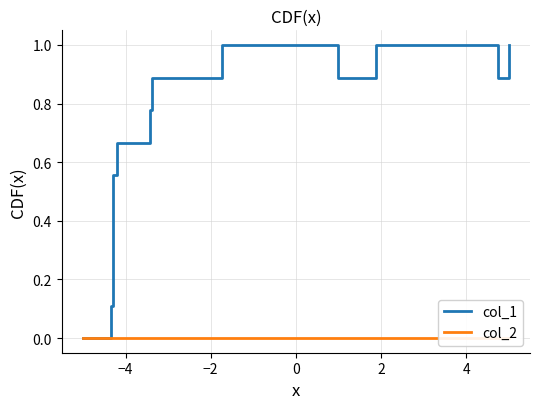

Rank the series by their maximum value, from highest to lowest.

col_1, col_2